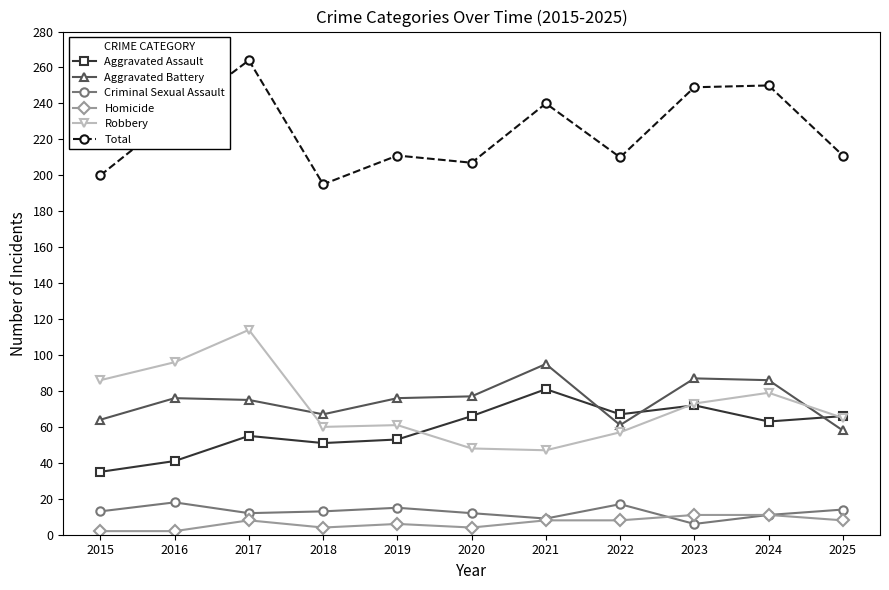

Which category has the highest value in the Aggravated Battery series?

2021